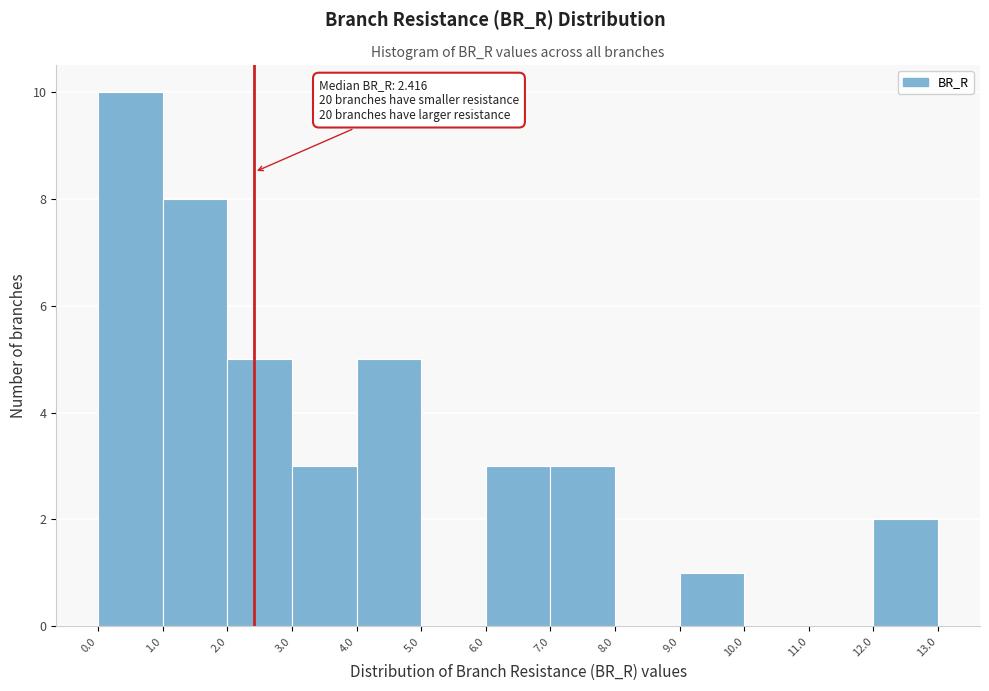

Which range on the x-axis has the tallest bar?

0.0 to 1.0